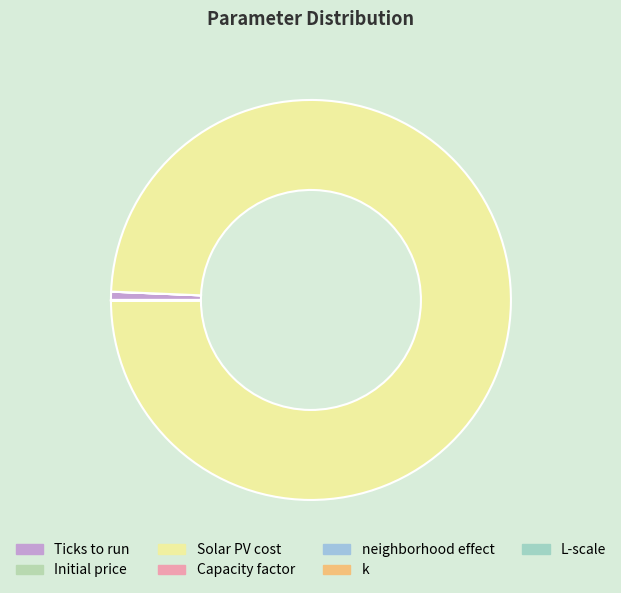

Which slice is the largest?

Solar PV cost